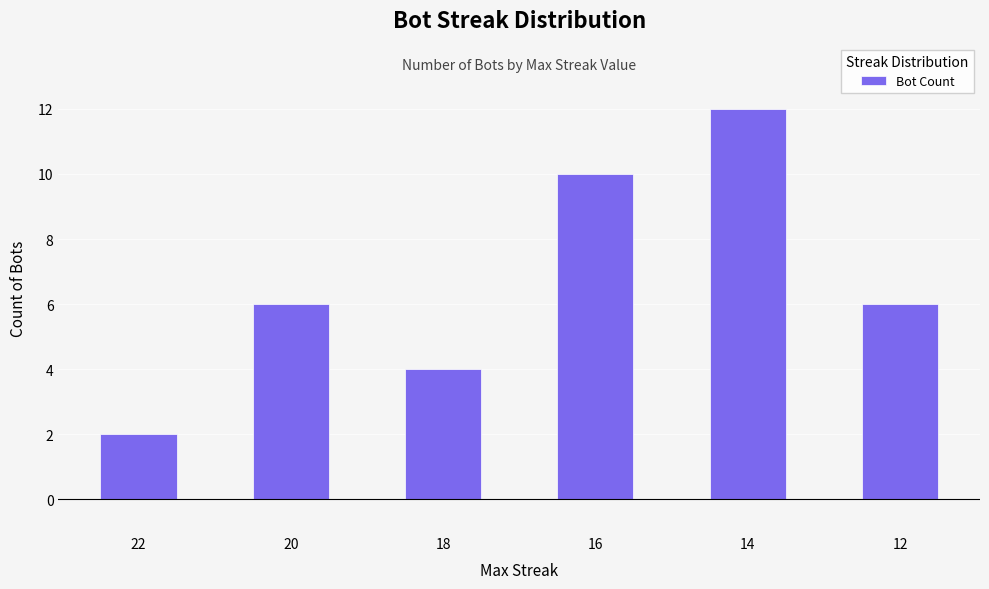

Count the values in the range 4 to 10.

4